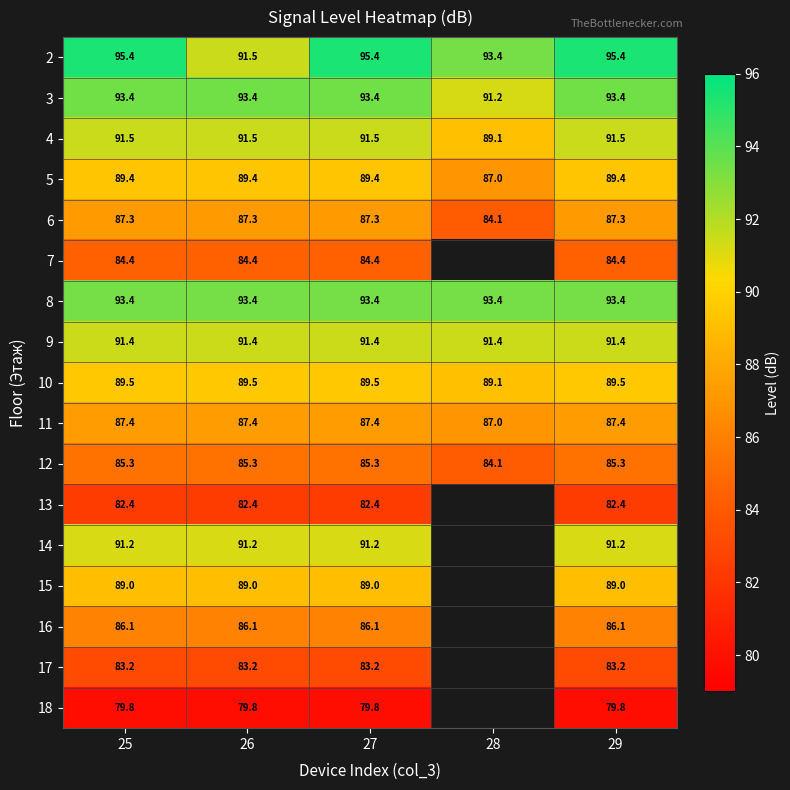

Is the value of 12 at 25 greater than the value of 2 at 26?

No